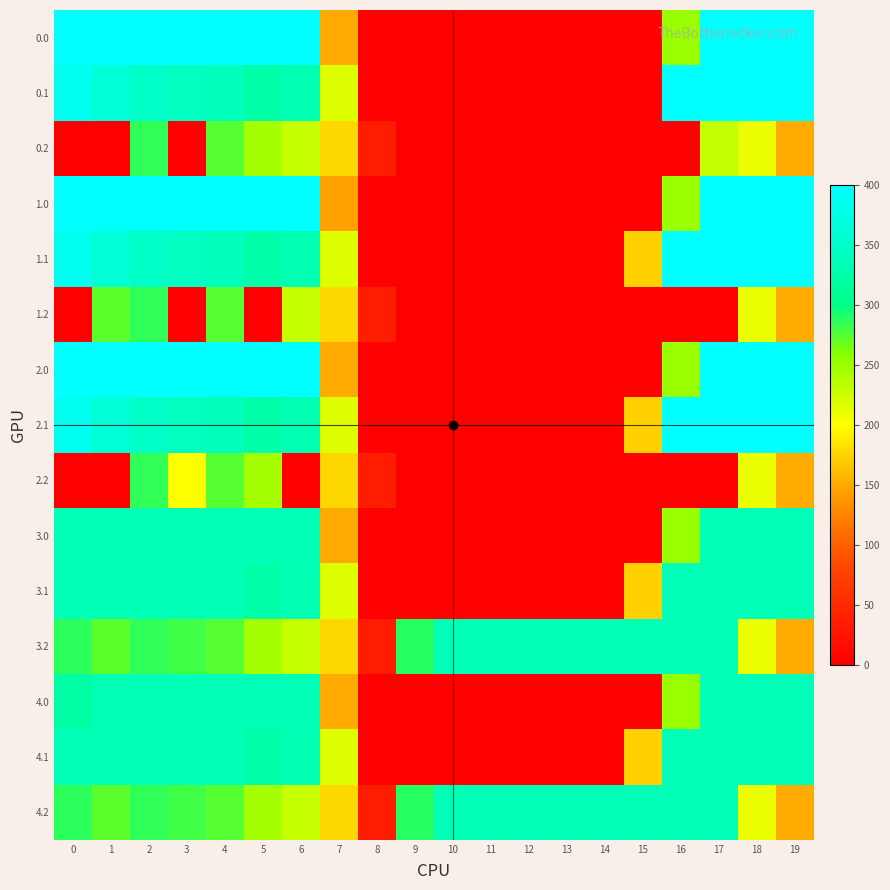

Rank the series at 3 from lowest to highest value.

row_2, row_5, row_8, row_11, row_14, row_9, row_10, row_12, row_13, row_1, row_4, row_7, row_0, row_3, row_6